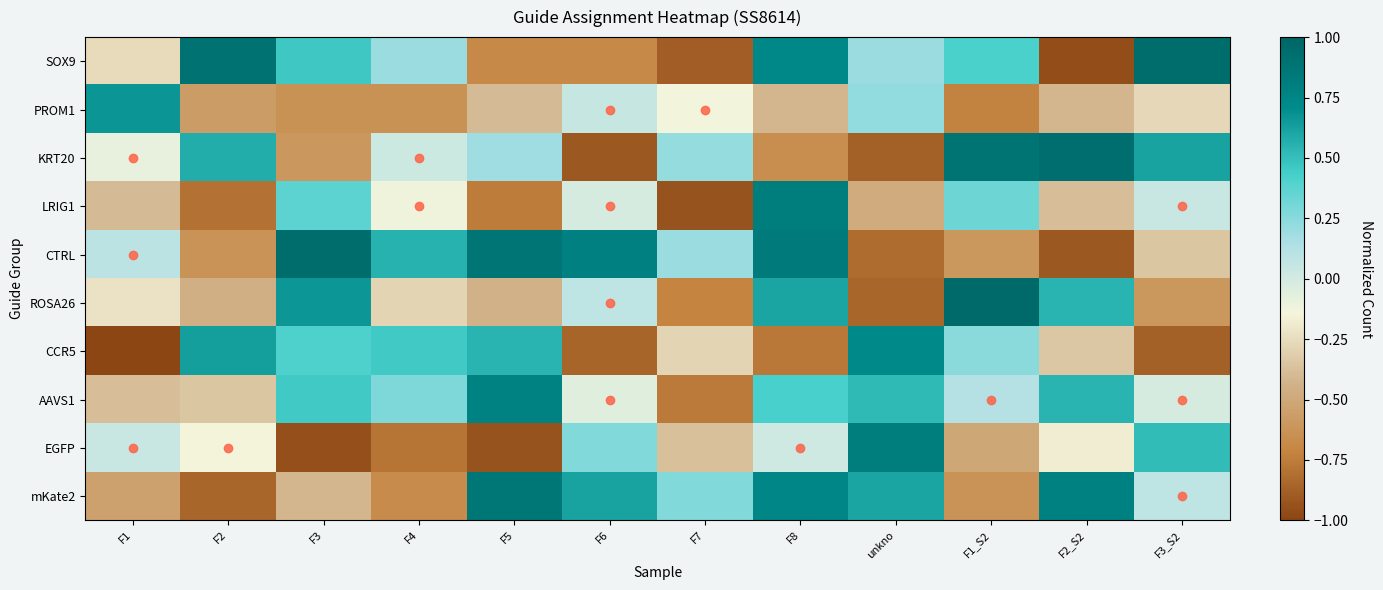

At how many categories does at least one series exceed 0?

12